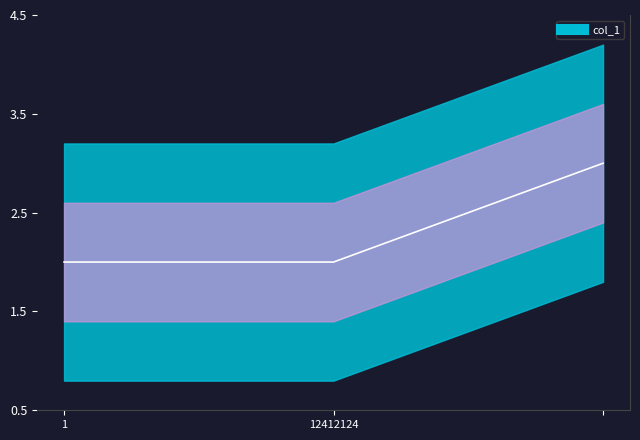

What position from the left is 1?

1